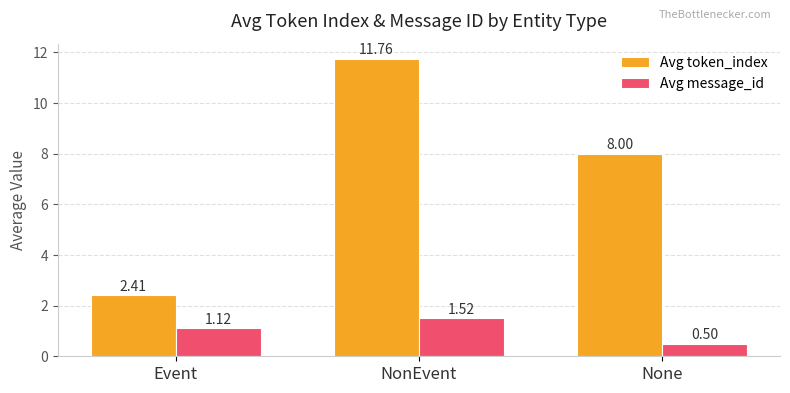

What position from the right is None?

1